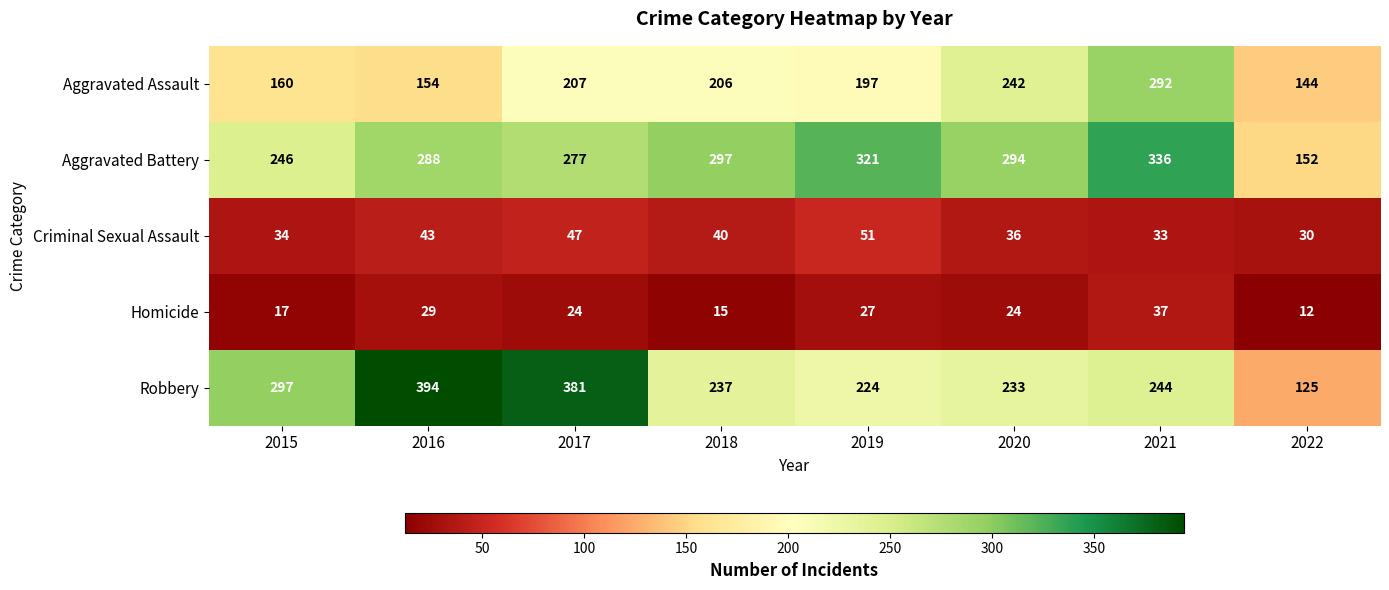

What is the average value of the Homicide series?

23